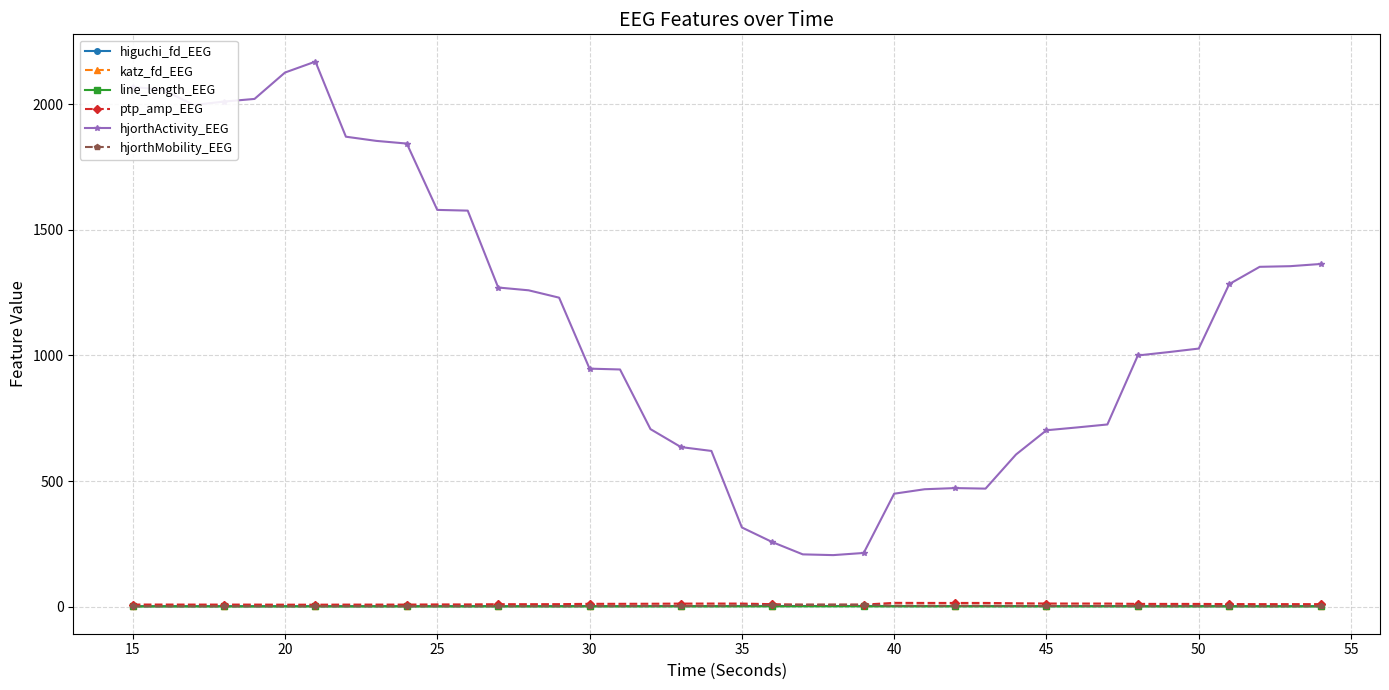

True or false: ptp_amp_EEG has more than 2 interior local peaks.

True